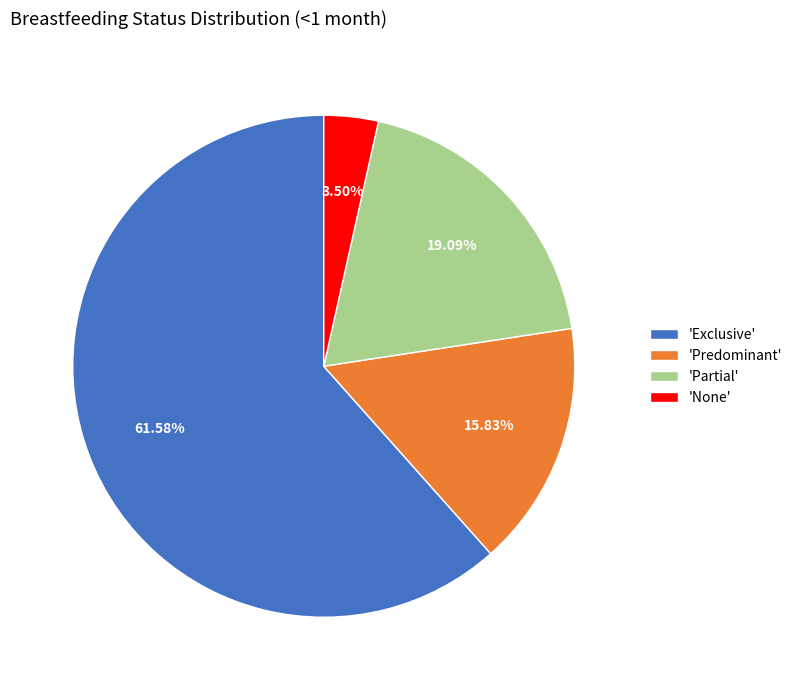

Is there any slice that represents more than half of the pie?

Yes